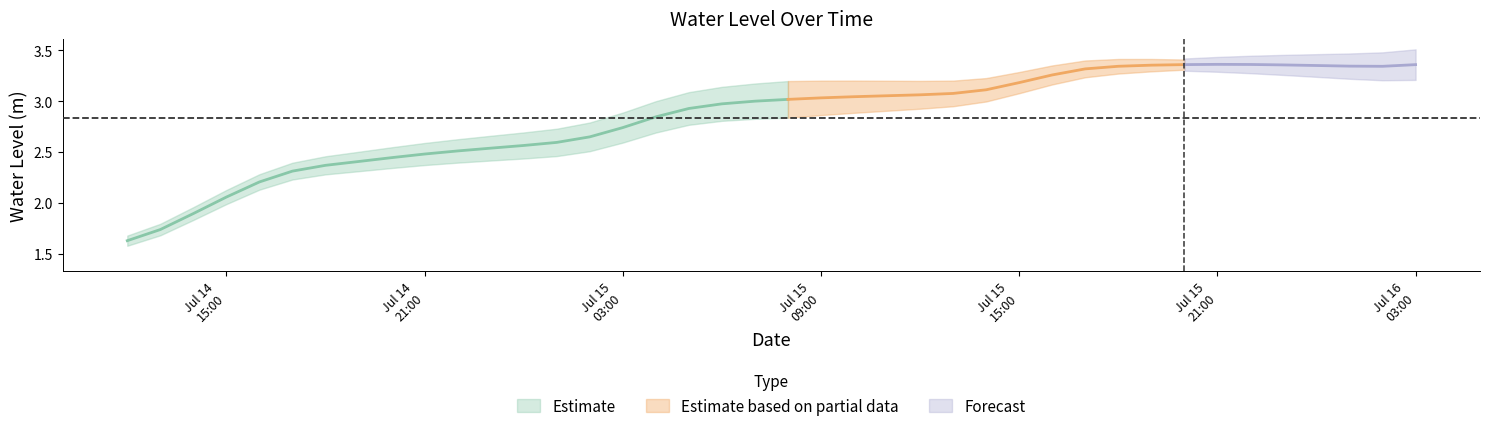

What is the sum of the values at 28 and 4?

5.5